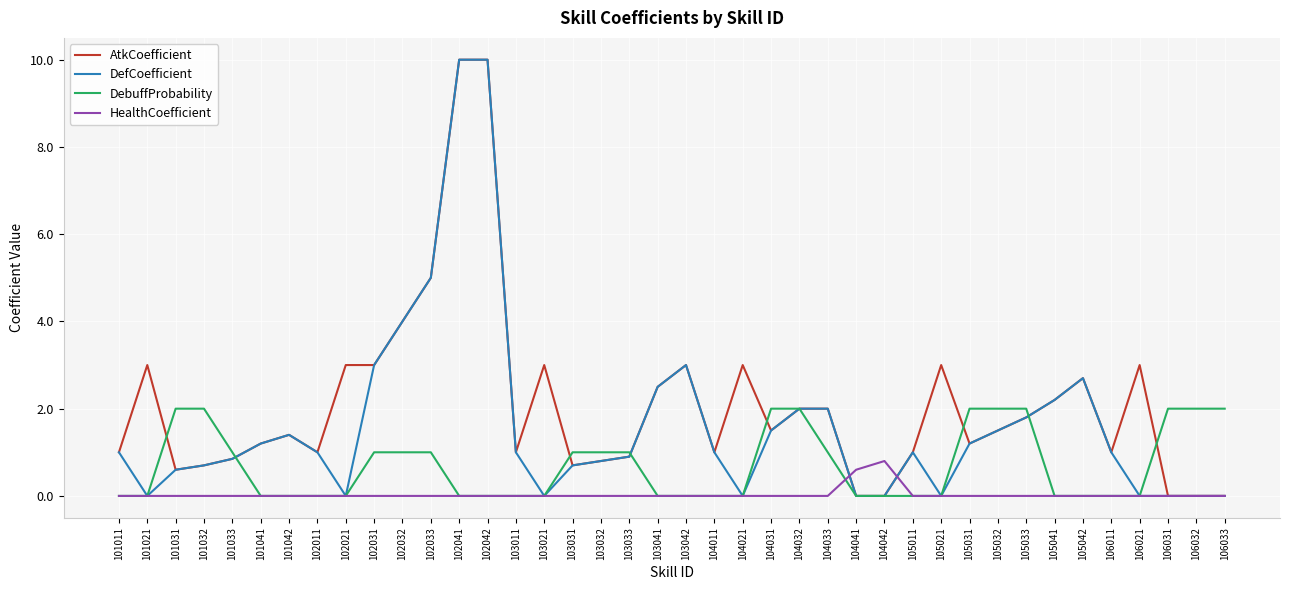

True or false: HealthCoefficient has more than 0 interior local peaks.

True